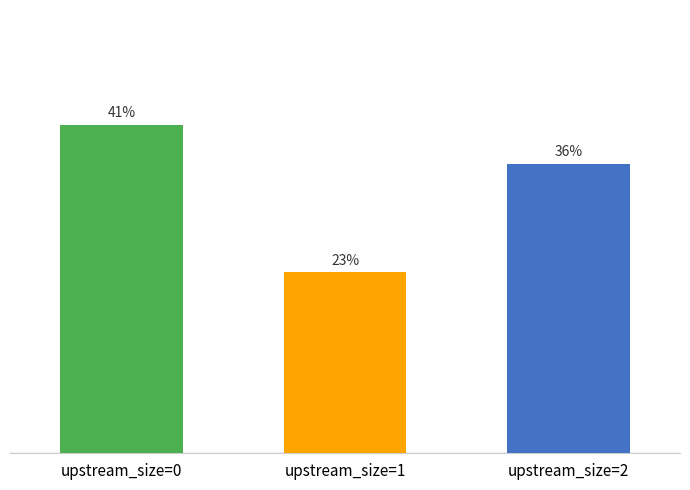

What is the approximate value at upstream_size=0?

2.7